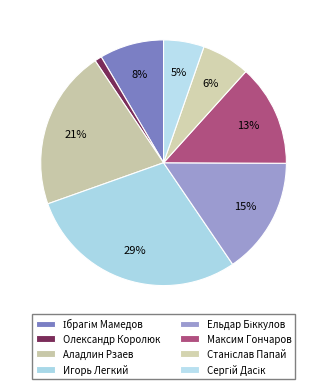

The Сергій Дасік slice represents 1% of the pie. True or false?

False